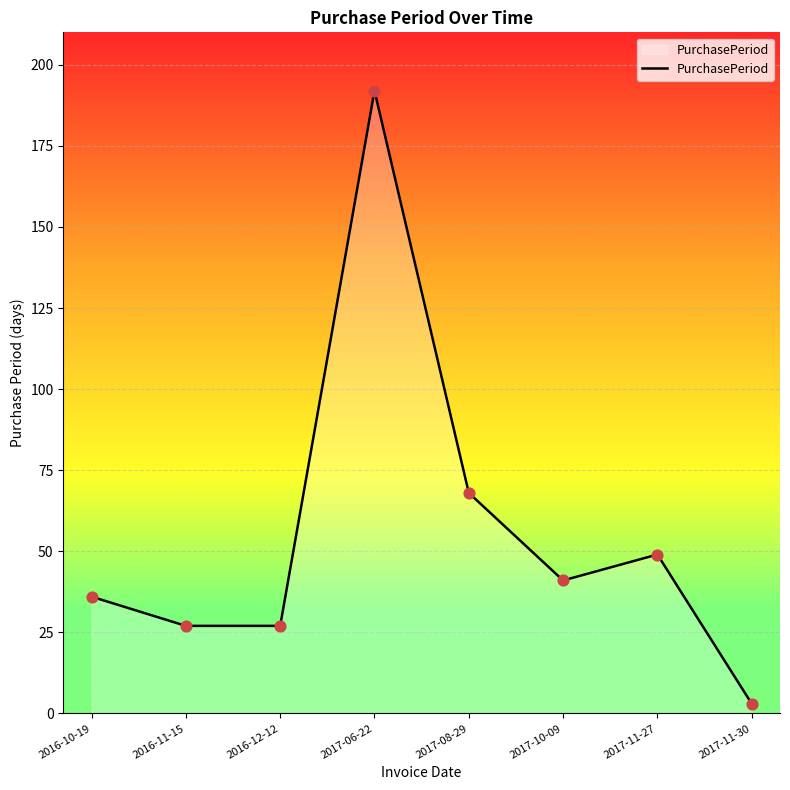

What is the change in value from 2016-10-19 to 2017-11-30?

-33